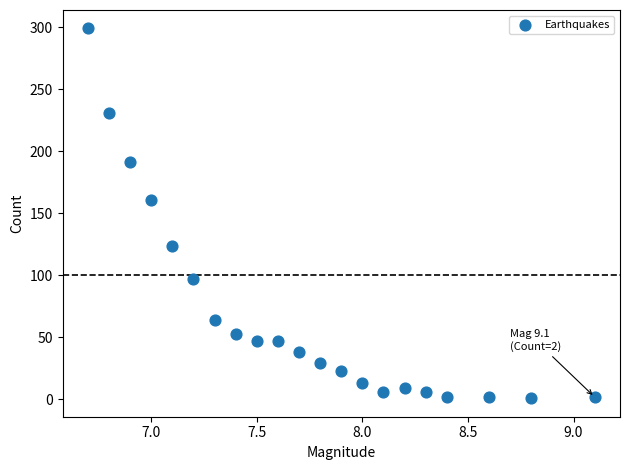

What Y value in the scatter plot is closest to 150?

161